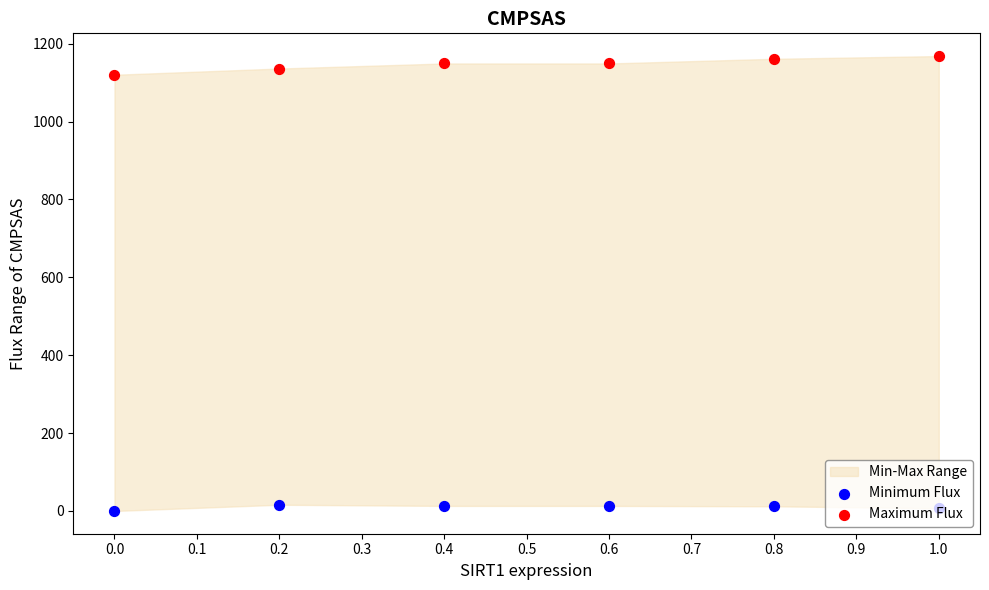

Which series has the largest total across all categories?

Maximum Flux